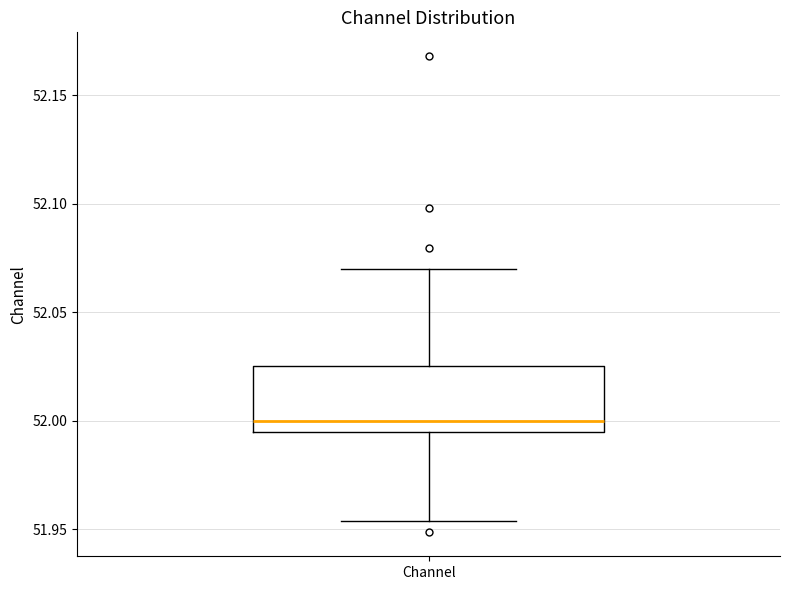

Read this box plot against the y-axis: the position of the median line, the range covered by the box, and the ends of both whiskers. The values are not printed on the chart, so give them approximately, as read against the axis.

median 52.000, box 51.995 to 52.025, whiskers 51.955 to 52.070